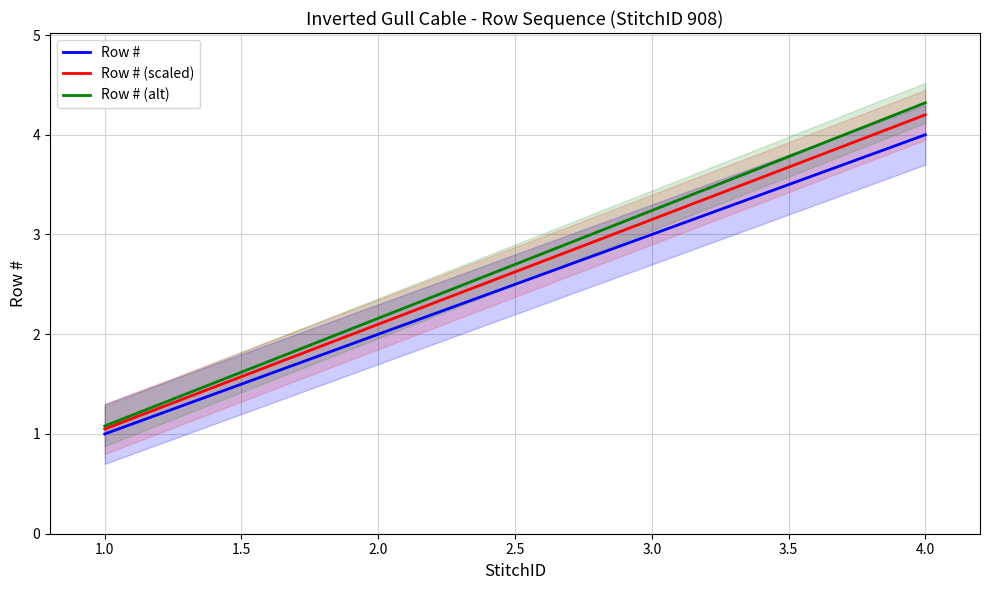

What is the difference between the maximum and second lowest values in the Row # (alt) series?

2.2